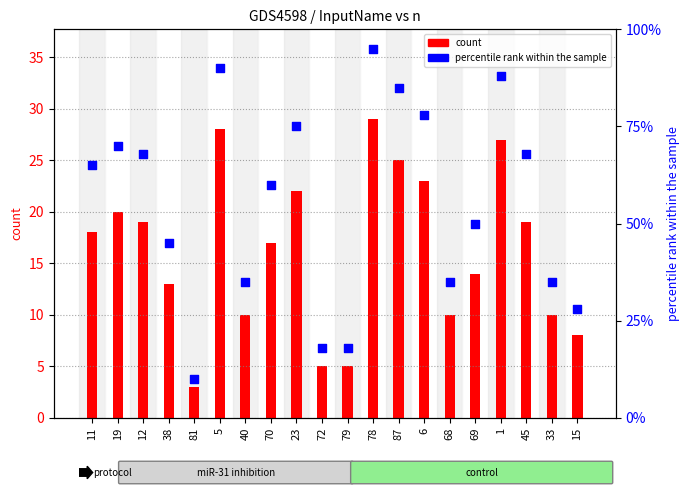

At which category is the sum across all series the highest?

78